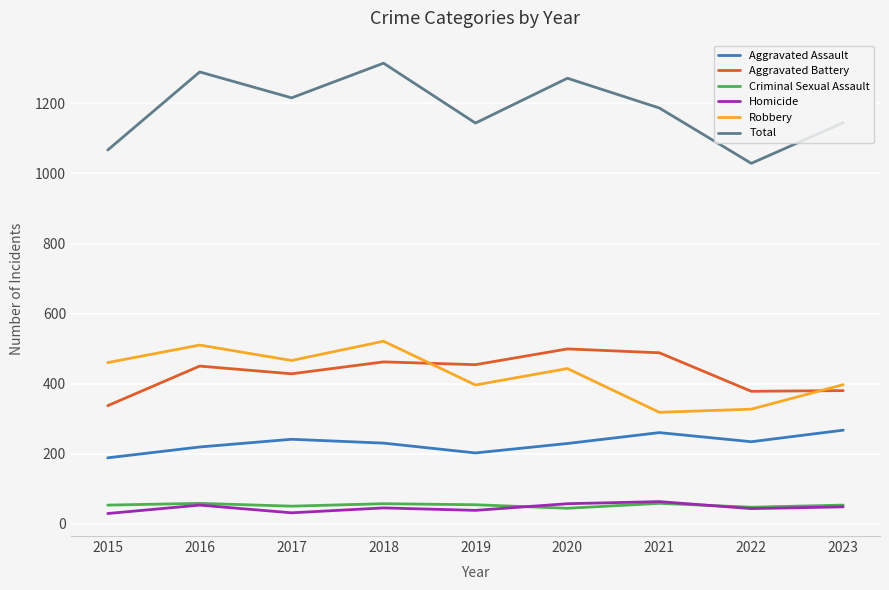

True or false: Total and Aggravated Assault intersect in this chart.

False